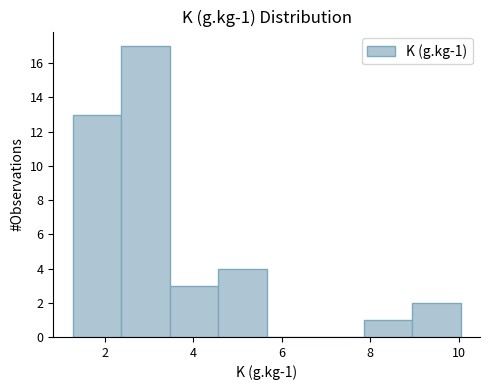

Which range on the x-axis has the tallest bar?

2.4 to 3.4